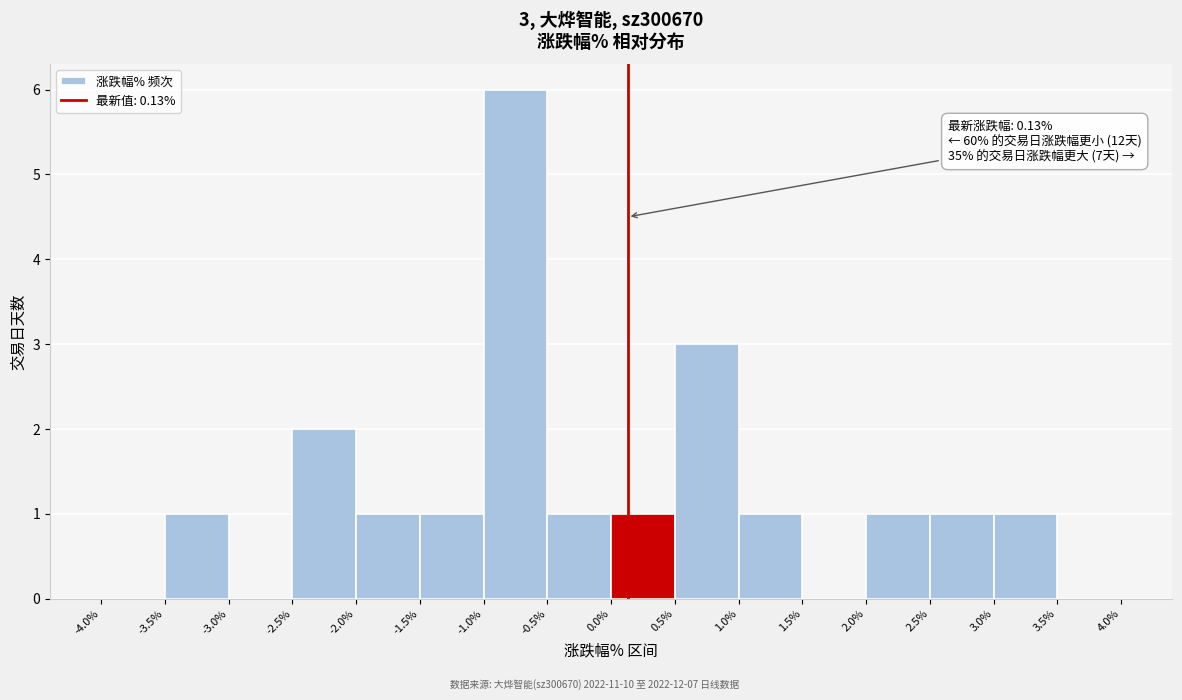

Over which range of the x-axis is the bar tallest?

-1.0% to -0.5%